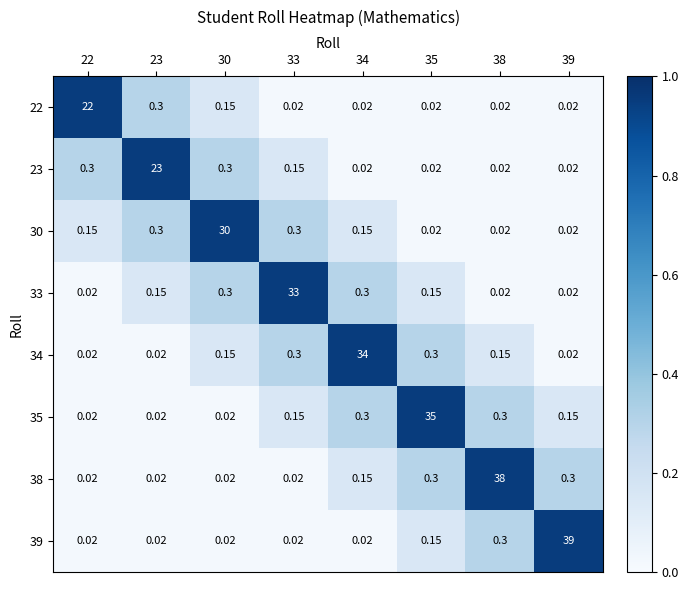

Is the value of 33 at 22 greater than the value of 38 at 34?

No